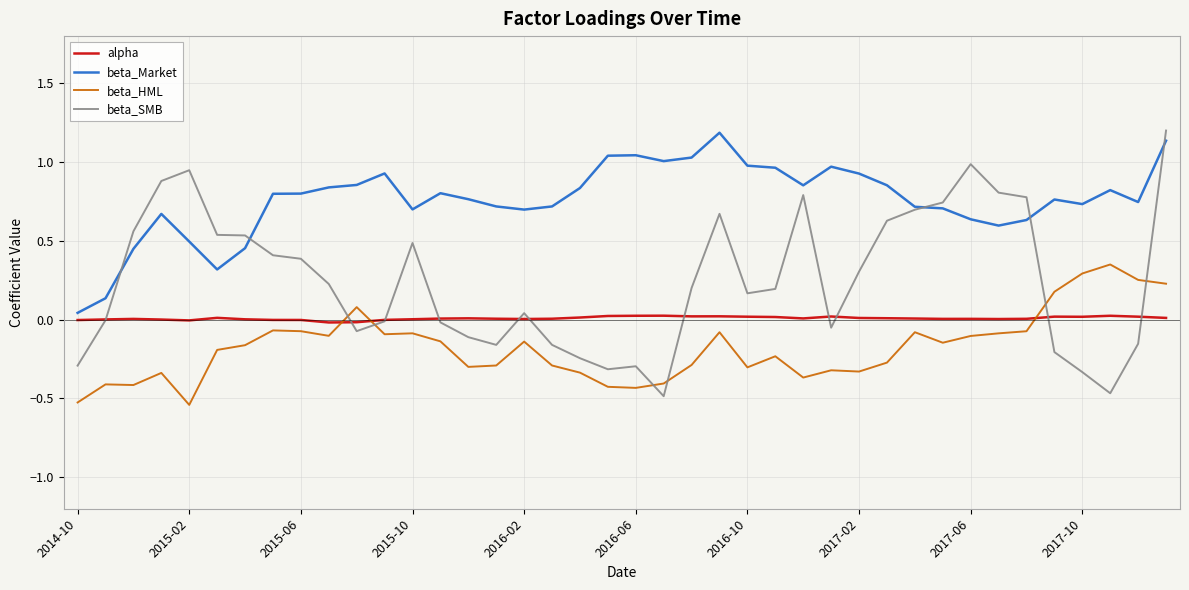

Which series has the widest spread of values?

beta_SMB